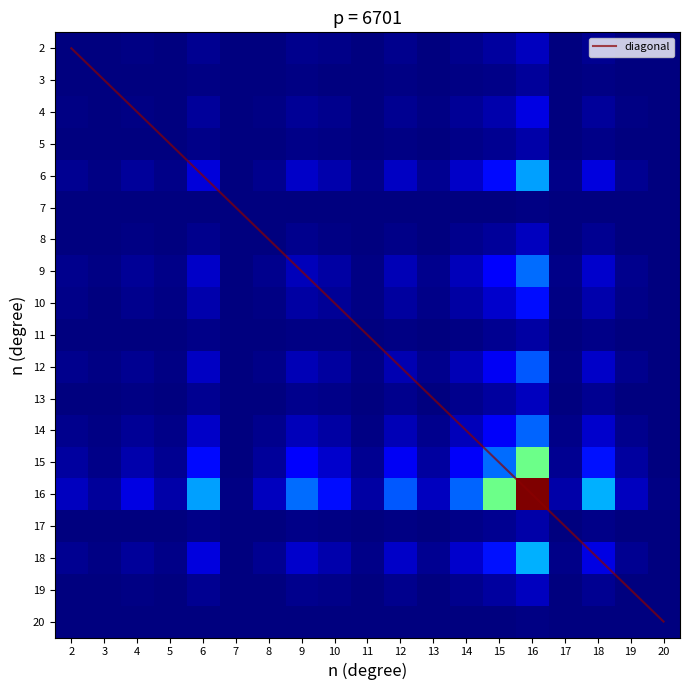

At which label does 7 reach its peak?

16